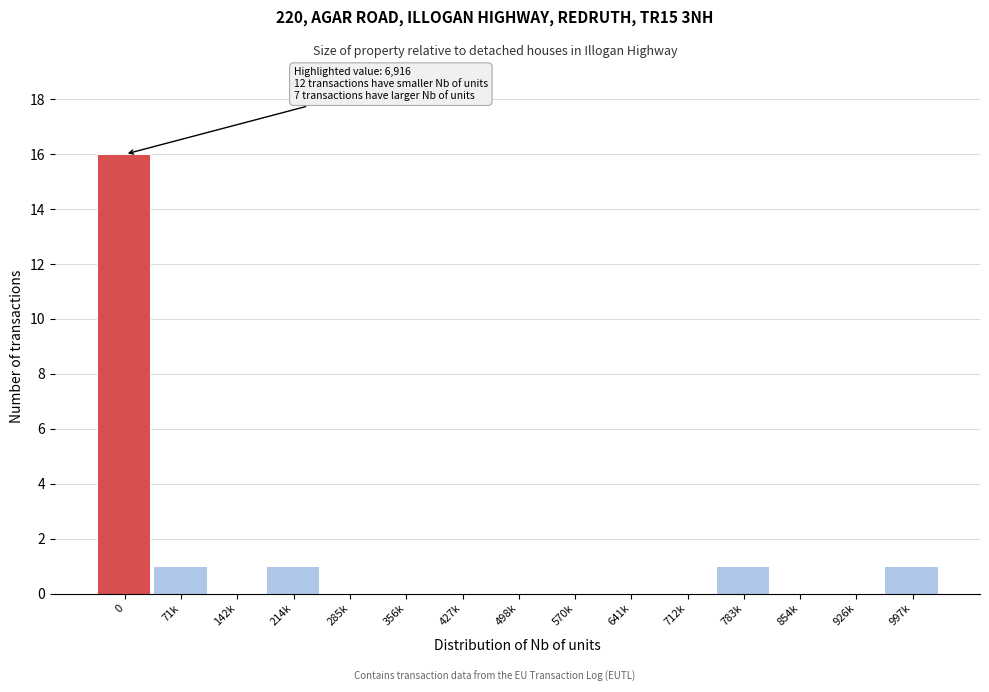

Reading left to right, extract all data points from this chart.

0=16	71k=1	142k=0	214k=1	285k=0	356k=0	427k=0	498k=0	570k=0	641k=0	712k=0	783k=1	854k=0	926k=0	997k=1